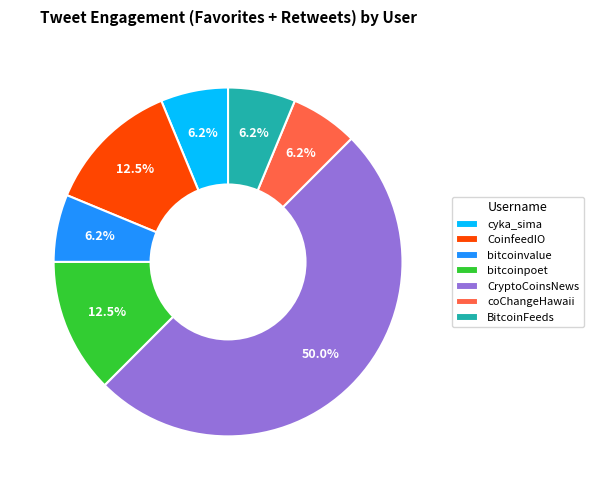

What percentage is the bitcoinvalue slice, to the nearest percent?

6%